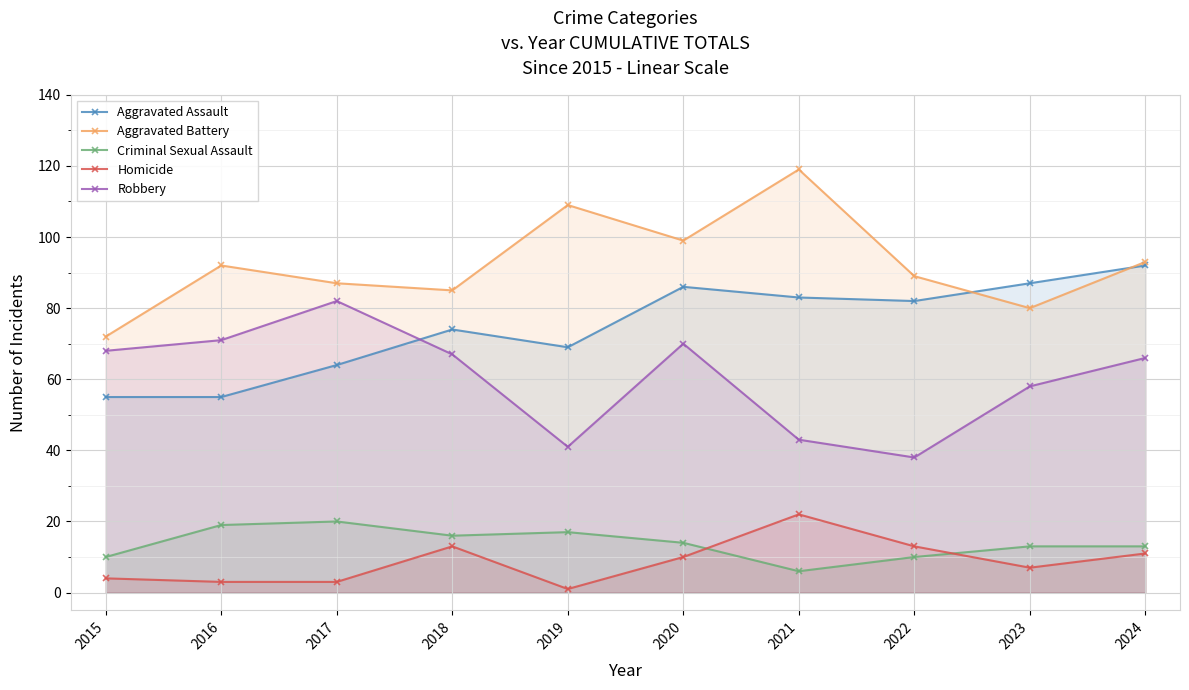

Where do Criminal Sexual Assault and Homicide first cross each other?

2020 and 2021